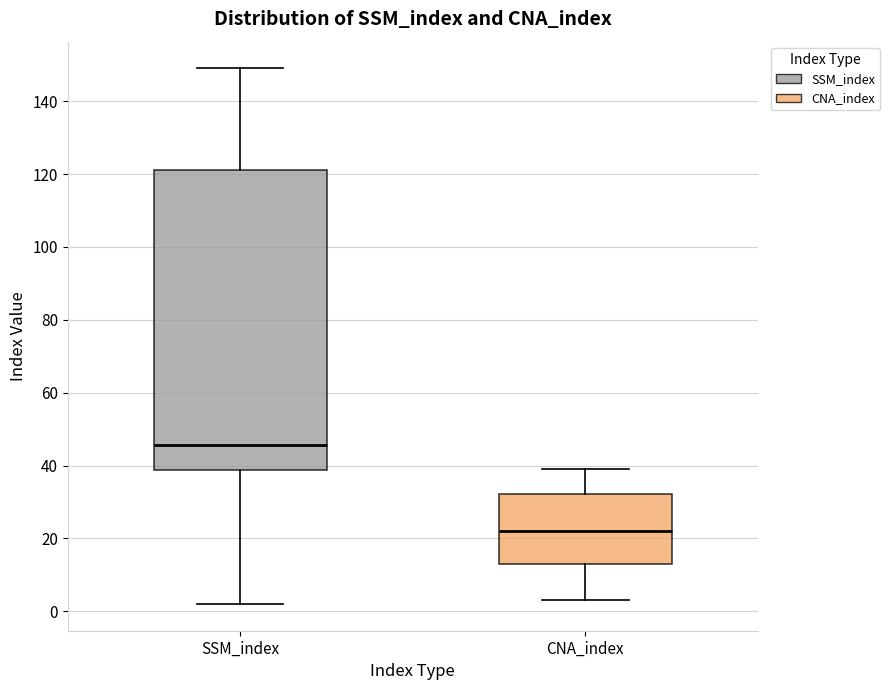

Which box is the tallest, from its lower edge to its upper edge?

SSM_index